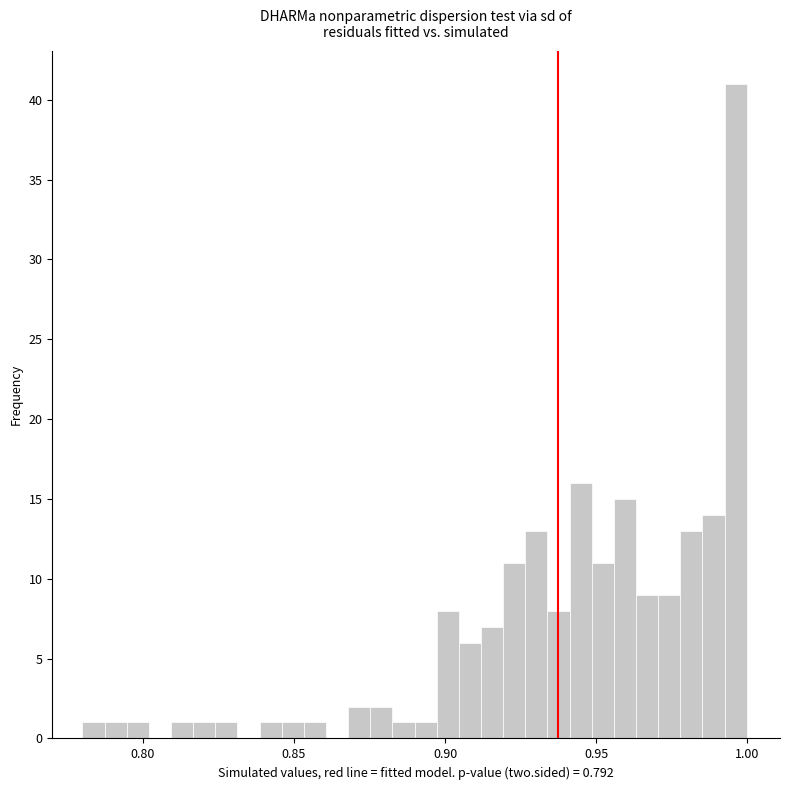

Read against the x-axis, roughly where is the centre of the tallest bar?

0.995